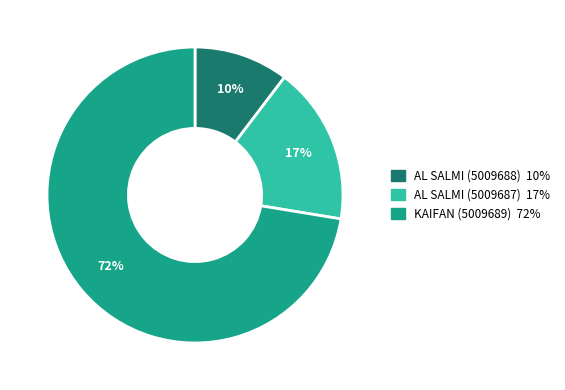

Rank the categories by value from lowest to highest.

AL SALMI (5009688), AL SALMI (5009687), KAIFAN (5009689)